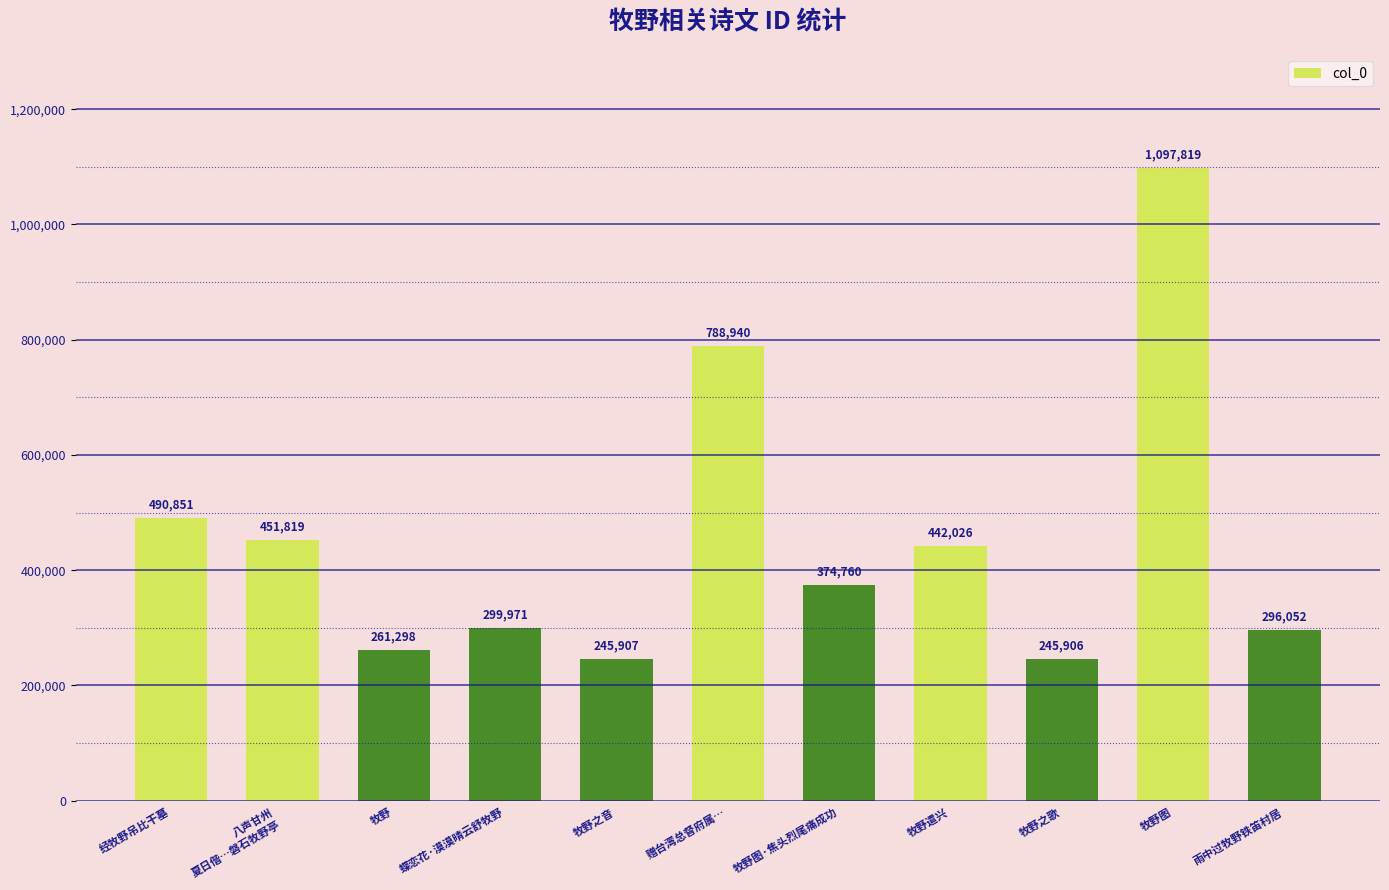

What is the value of the 10th bar from the left?

1097819